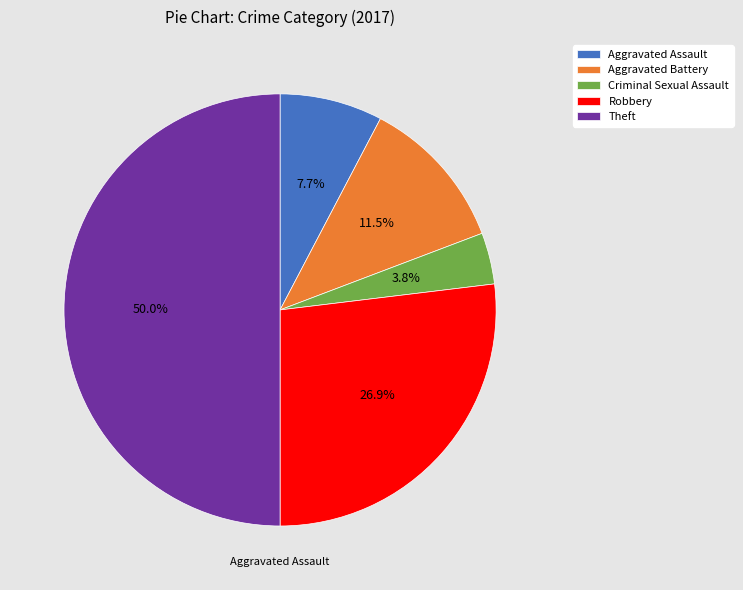

To the nearest percent, what portion does Theft represent?

50%